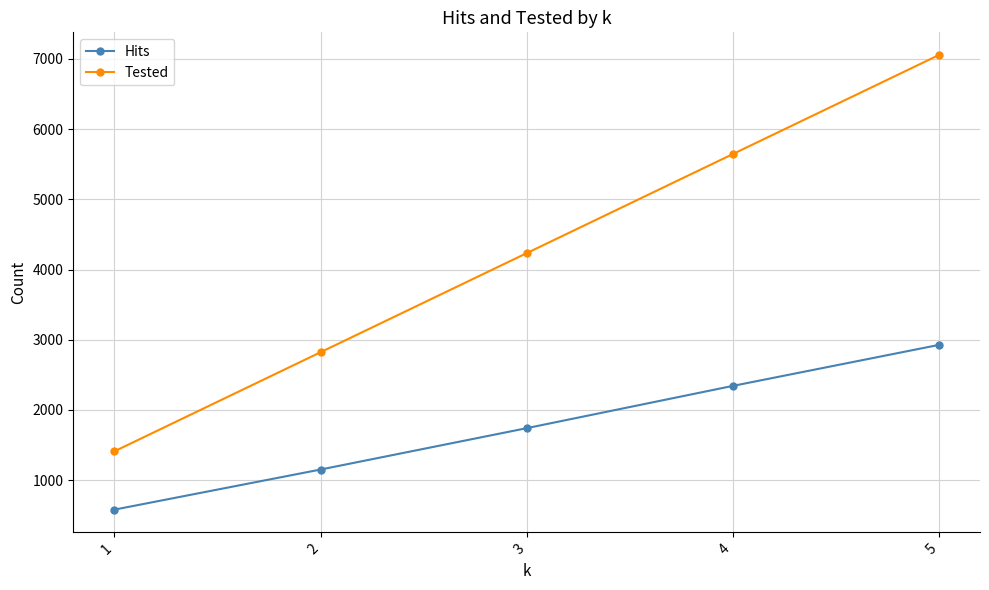

What is the sum of the Hits values at 4 and 5?

5268